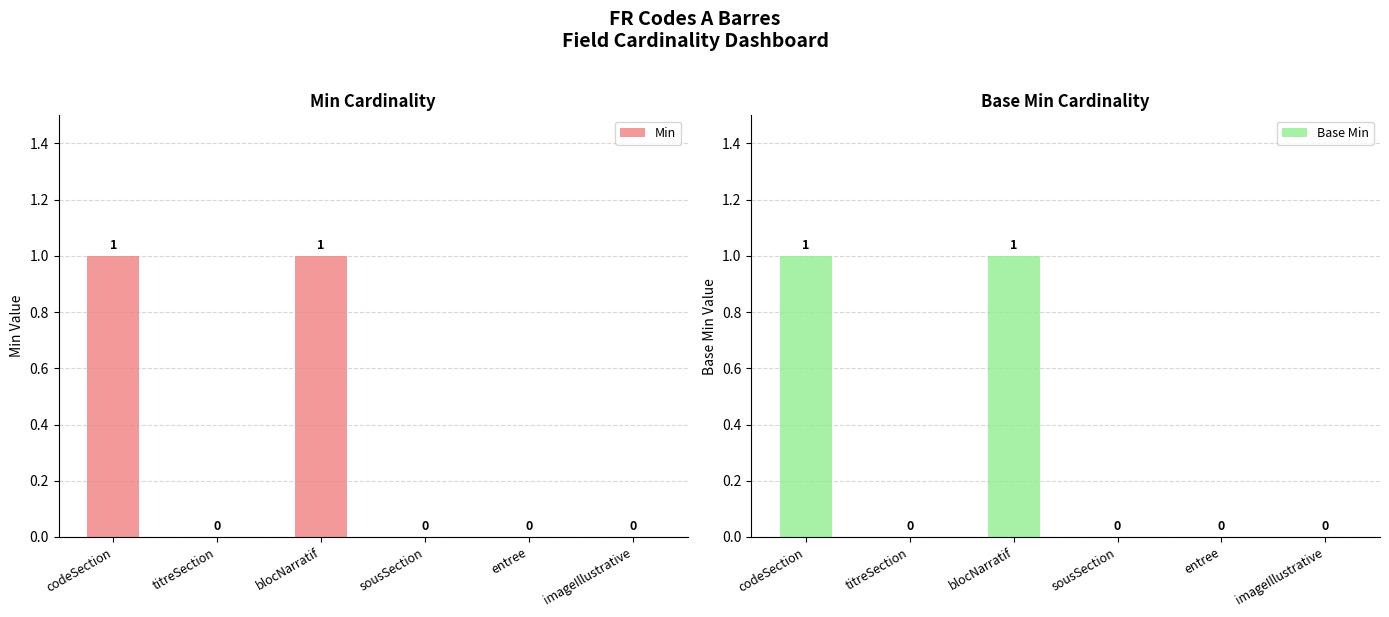

At how many categories does at least one series exceed 0?

2